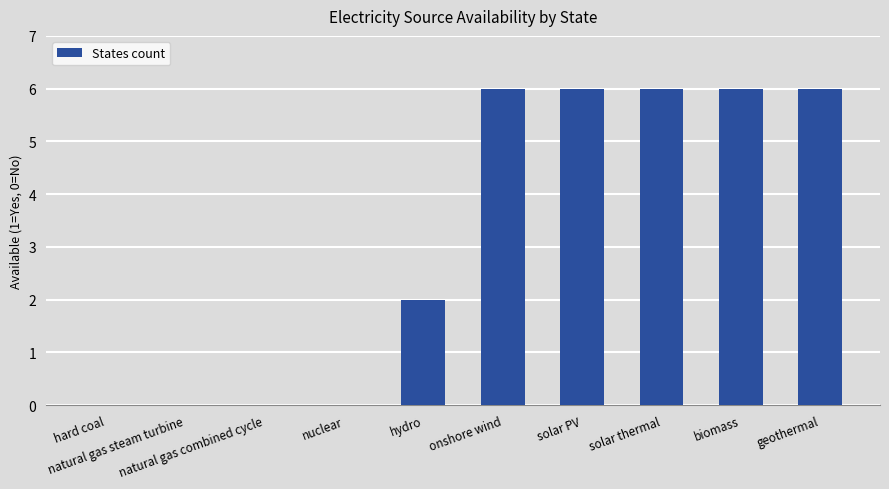

True or false: the data shows 1 at hydro.

False